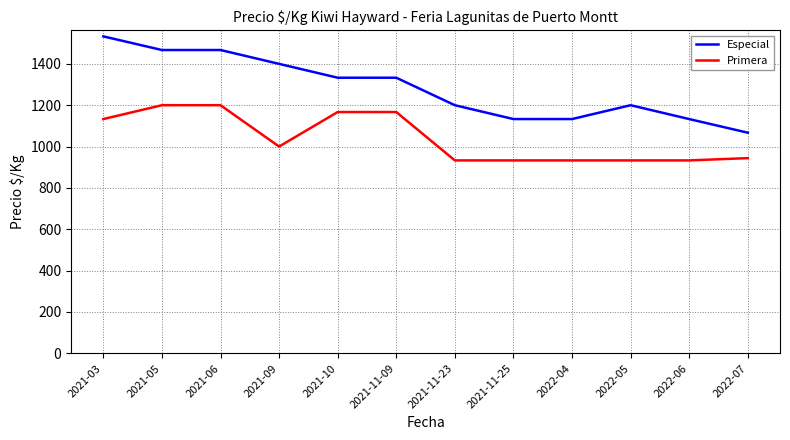

True or false: Primera and Especial cross at least once.

False